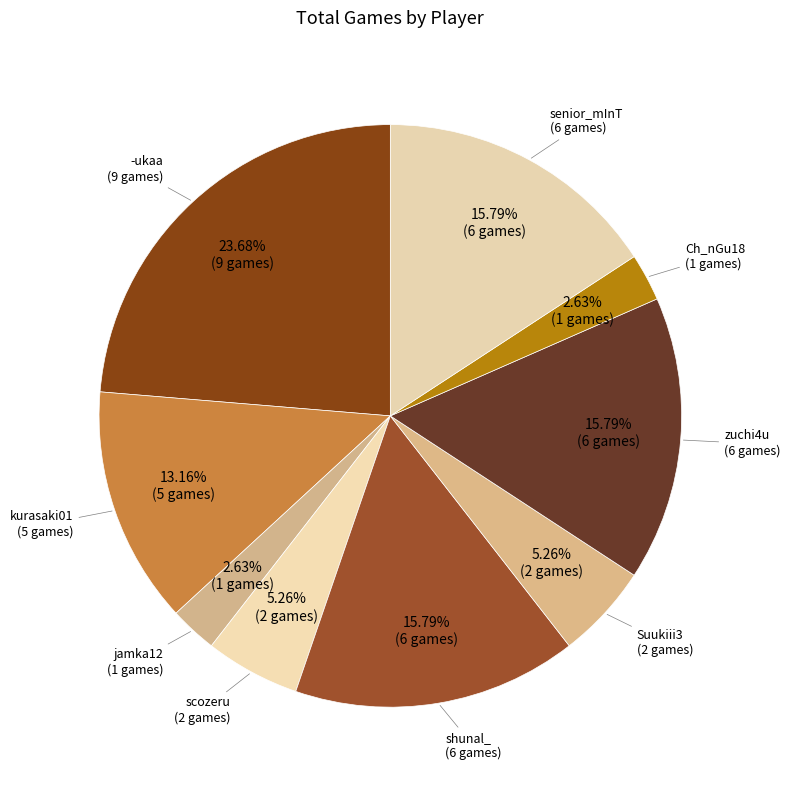

Count the number of slices in the pie.

9